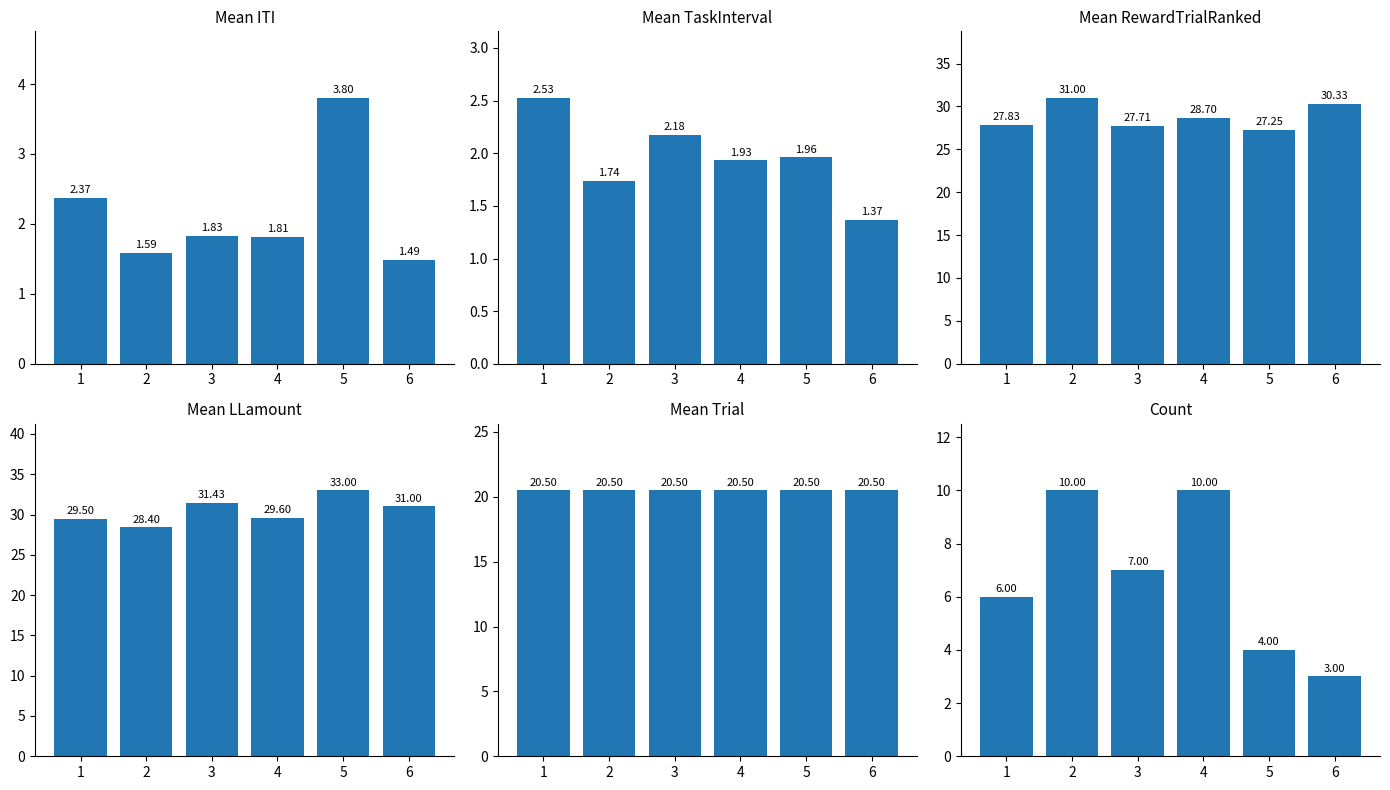

Reading left to right, what are all the values shown in this chart?

Mean ITI: 1=2.4	2=1.6	3=1.8	4=1.8	5=3.8	6=1.5
Mean TaskInterval: 1=2.5	2=1.7	3=2.2	4=1.9	5=2.0	6=1.4
Mean RewardTrialRanked: 1=27.8	2=31.0	3=27.7	4=28.7	5=27.2	6=30.3
Mean LLamount: 1=29.5	2=28.4	3=31.4	4=29.6	5=33.0	6=31.0
Mean Trial: 1=20.5	2=20.5	3=20.5	4=20.5	5=20.5	6=20.5
Count: 1=6.0	2=10.0	3=7.0	4=10.0	5=4.0	6=3.0